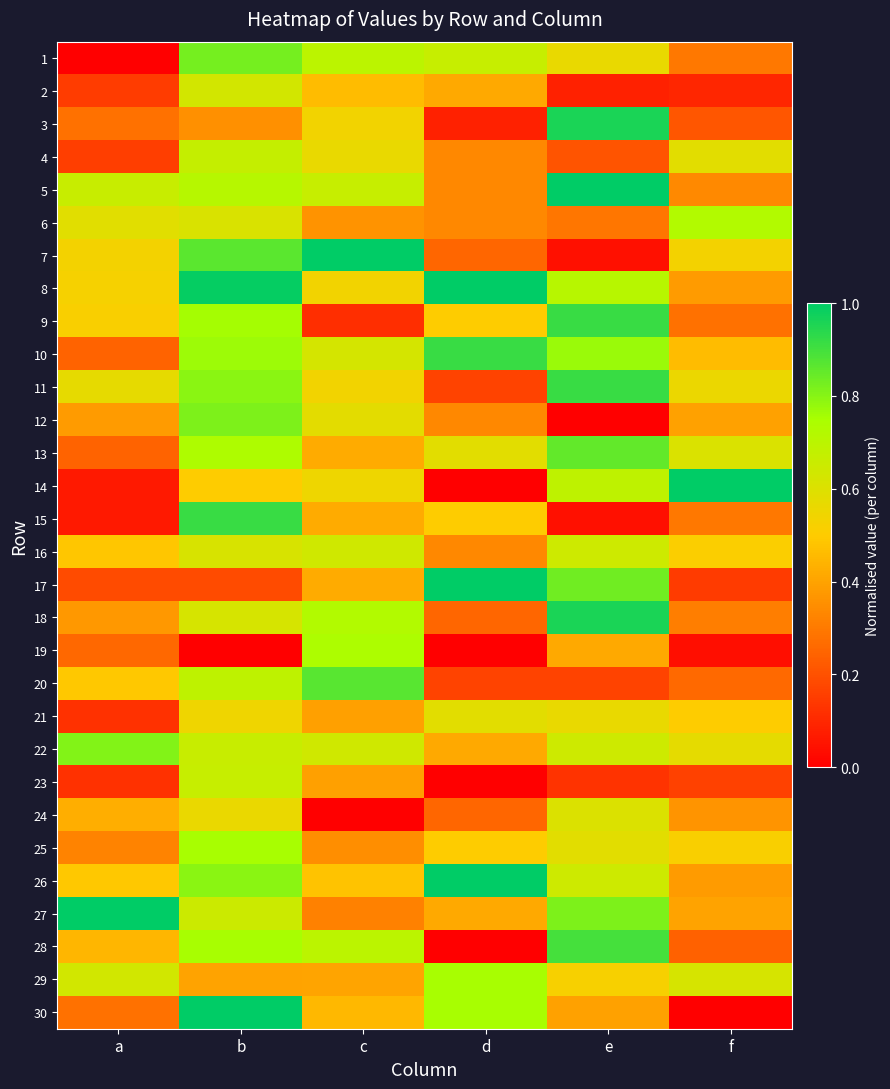

Reading left to right, what are all the values shown in this chart?

1: a=0.0	b=0.8	c=0.7	d=0.7	e=0.6	f=0.3
2: a=0.1	b=0.6	c=0.5	d=0.4	e=0.1	f=0.1
3: a=0.3	b=0.4	c=0.5	d=0.1	e=1.0	f=0.2
4: a=0.2	b=0.7	c=0.6	d=0.3	e=0.2	f=0.6
5: a=0.7	b=0.7	c=0.7	d=0.3	e=1.0	f=0.3
6: a=0.6	b=0.6	c=0.4	d=0.3	e=0.3	f=0.7
7: a=0.5	b=0.9	c=1.0	d=0.2	e=0.0	f=0.5
8: a=0.5	b=1.0	c=0.5	d=1.0	e=0.7	f=0.4
9: a=0.5	b=0.8	c=0.1	d=0.5	e=0.9	f=0.3
10: a=0.2	b=0.8	c=0.6	d=0.9	e=0.8	f=0.5
11: a=0.6	b=0.8	c=0.5	d=0.2	e=0.9	f=0.6
12: a=0.4	b=0.8	c=0.6	d=0.3	e=0.0	f=0.4
13: a=0.2	b=0.7	c=0.4	d=0.6	e=0.9	f=0.6
14: a=0.1	b=0.5	c=0.6	d=0.0	e=0.7	f=1.0
15: a=0.1	b=0.9	c=0.4	d=0.5	e=0.0	f=0.3
16: a=0.5	b=0.6	c=0.6	d=0.3	e=0.6	f=0.5
17: a=0.2	b=0.2	c=0.4	d=1.0	e=0.8	f=0.1
18: a=0.4	b=0.6	c=0.7	d=0.2	e=1.0	f=0.3
19: a=0.3	b=0.0	c=0.7	d=0.0	e=0.4	f=0.0
20: a=0.5	b=0.7	c=0.9	d=0.2	e=0.2	f=0.3
21: a=0.1	b=0.5	c=0.4	d=0.6	e=0.6	f=0.5
22: a=0.8	b=0.7	c=0.6	d=0.4	e=0.6	f=0.6
23: a=0.1	b=0.7	c=0.4	d=0.0	e=0.1	f=0.2
24: a=0.4	b=0.6	c=0.0	d=0.2	e=0.6	f=0.4
25: a=0.3	b=0.8	c=0.3	d=0.5	e=0.6	f=0.5
26: a=0.5	b=0.8	c=0.5	d=1.0	e=0.6	f=0.4
27: a=1.0	b=0.7	c=0.3	d=0.4	e=0.8	f=0.4
28: a=0.4	b=0.8	c=0.7	d=0.0	e=0.9	f=0.2
29: a=0.6	b=0.4	c=0.4	d=0.8	e=0.5	f=0.6
30: a=0.3	b=1.0	c=0.4	d=0.8	e=0.4	f=0.0